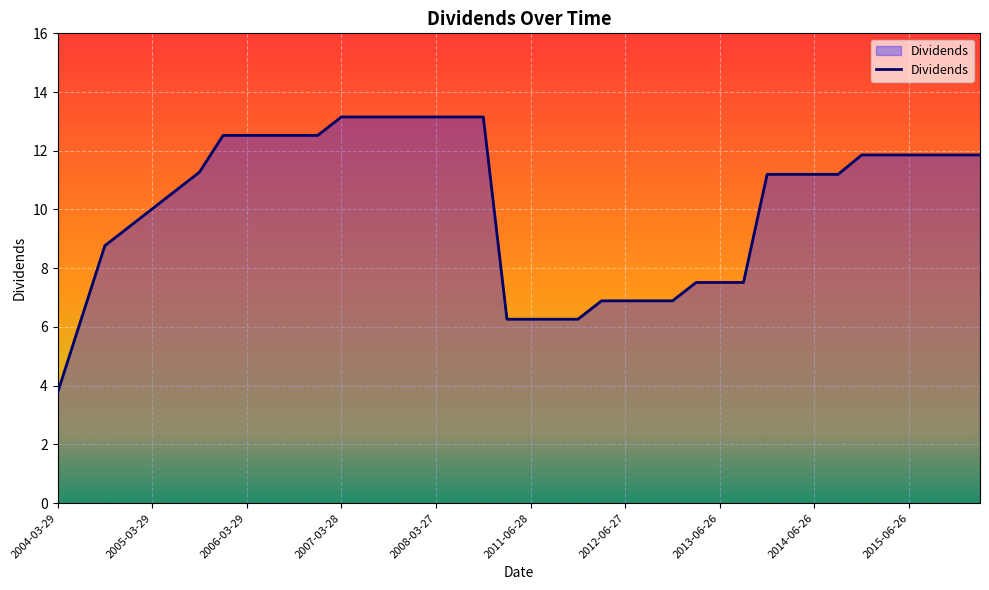

What is the difference between the maximum and minimum values?

9.4